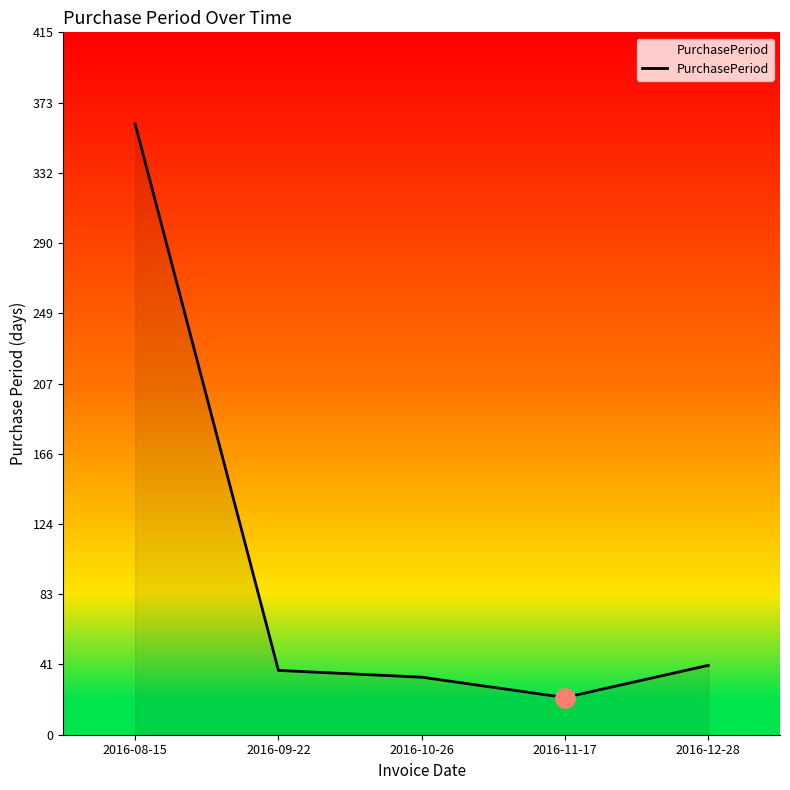

What value does the data have at 2016-08-15?

361